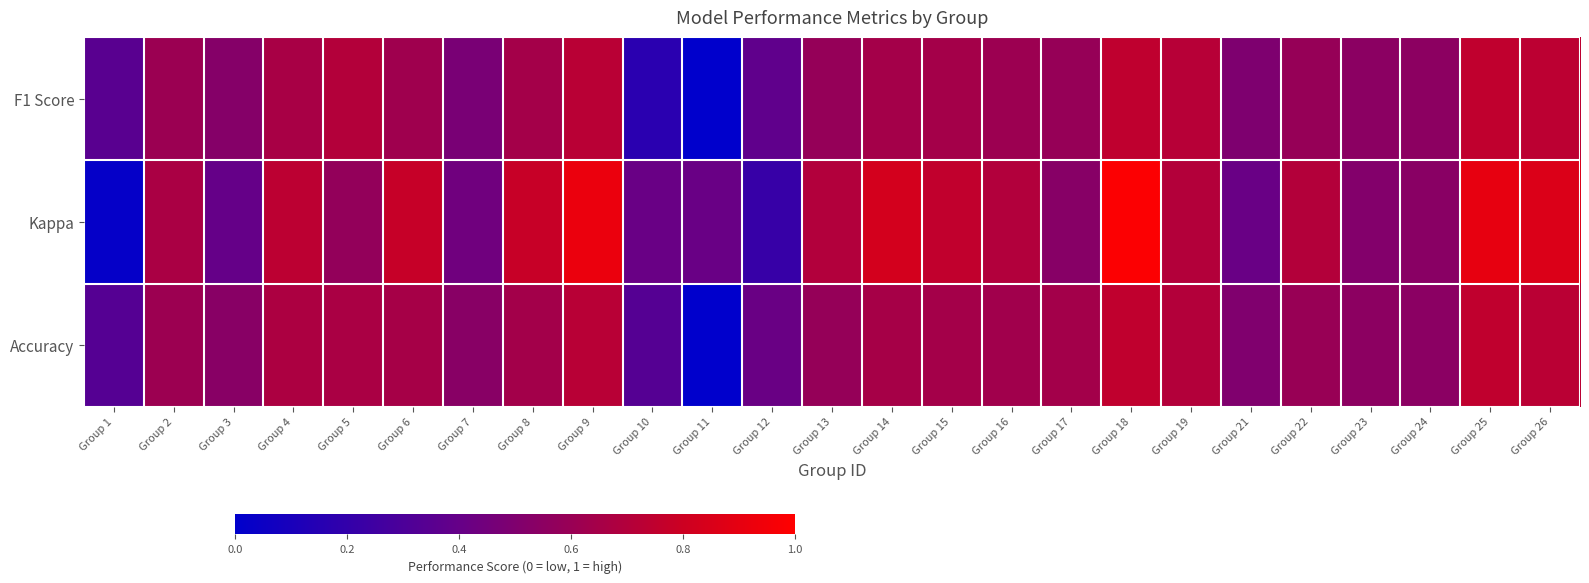

At how many categories does at least one series exceed 0?

25